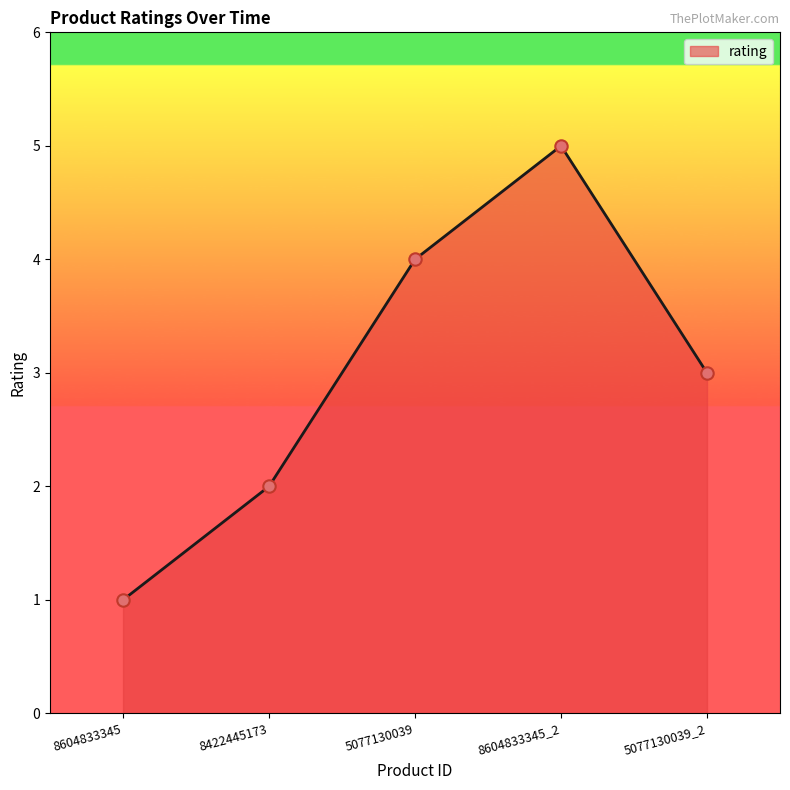

Between 8604833345 and 5077130039, which is larger?

5077130039